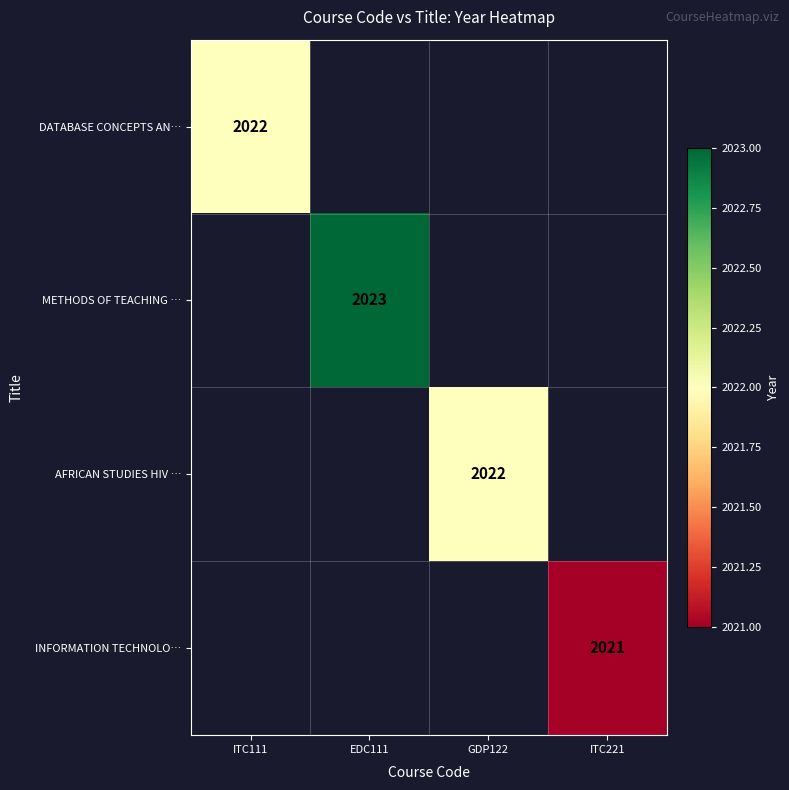

How many distinct data groups are displayed?

4